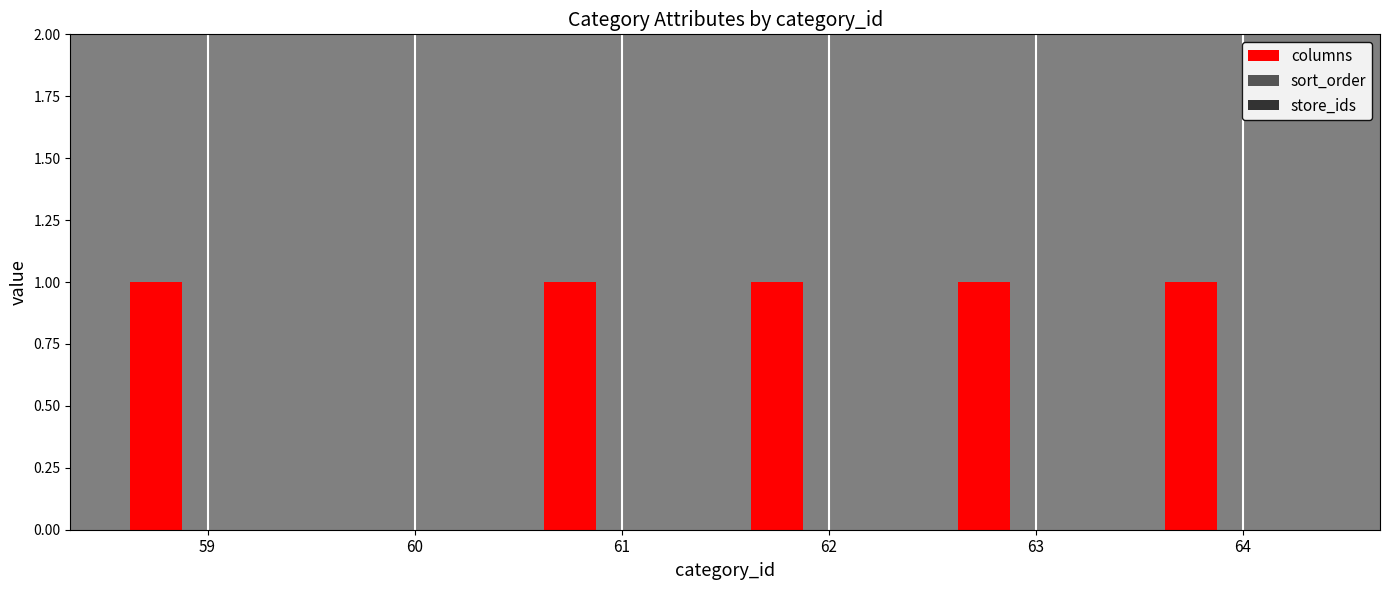

Approximately how many times larger is the value at 61 compared to 64?

1.0